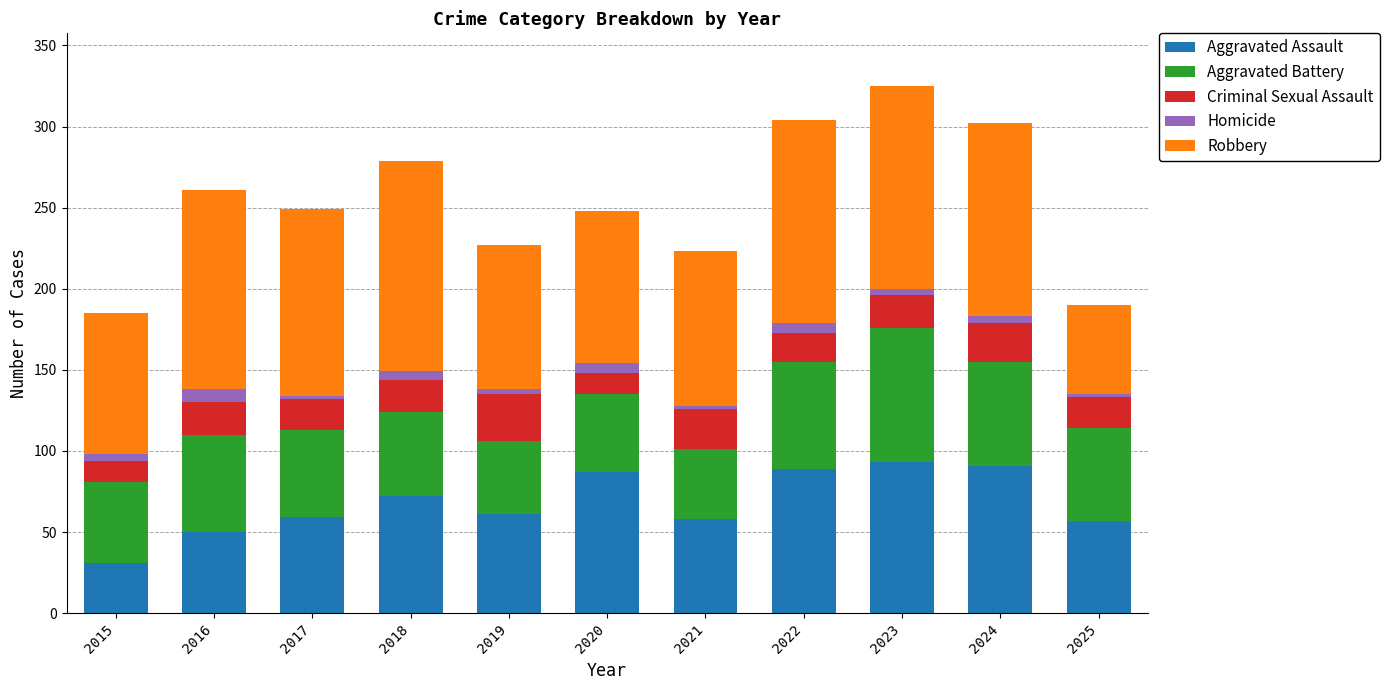

Does the chart contain any negative values?

No